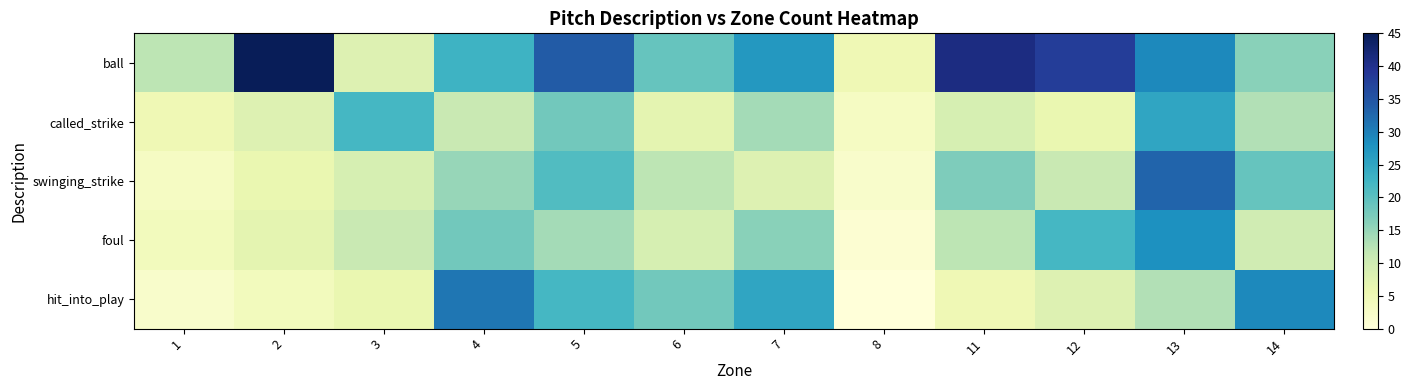

Reading right to left, list all the values displayed in this chart.

ball: 14=16	13=29	12=38	11=41	8=5	7=27	6=19	5=34	4=23	3=8	2=45	1=12
called_strike: 14=13	13=25	12=6	11=9	8=3	7=14	6=7	5=18	4=11	3=22	2=8	1=5
swinging_strike: 14=19	13=33	12=11	11=17	8=2	7=8	6=12	5=21	4=15	3=9	2=6	1=3
foul: 14=10	13=28	12=22	11=12	8=1	7=16	6=9	5=14	4=18	3=11	2=7	1=4
hit_into_play: 14=29	13=13	12=8	11=5	8=0	7=25	6=18	5=22	4=31	3=6	2=4	1=2